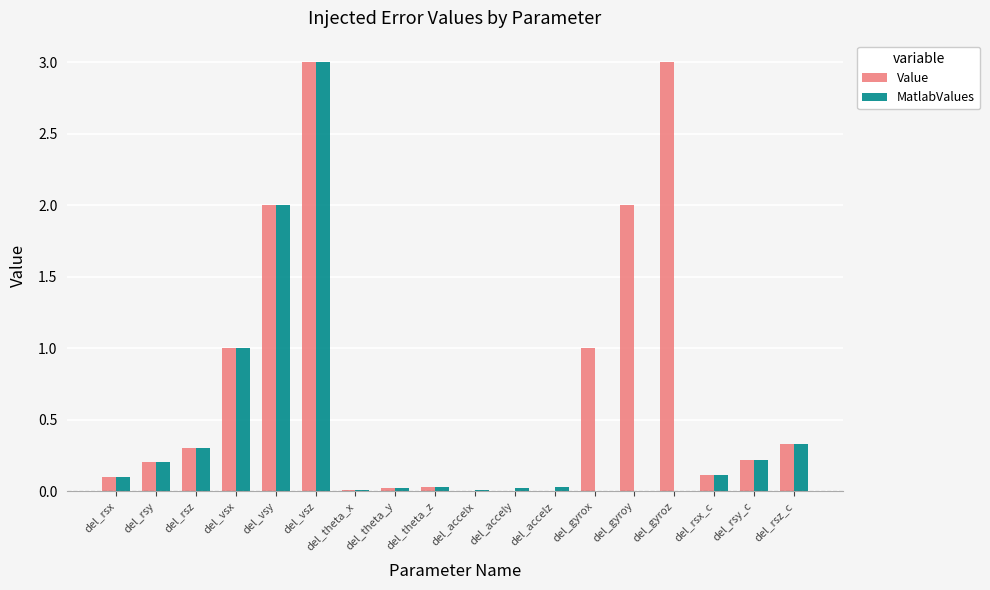

Are the bars grouped side by side (vs. stacked)?

Yes